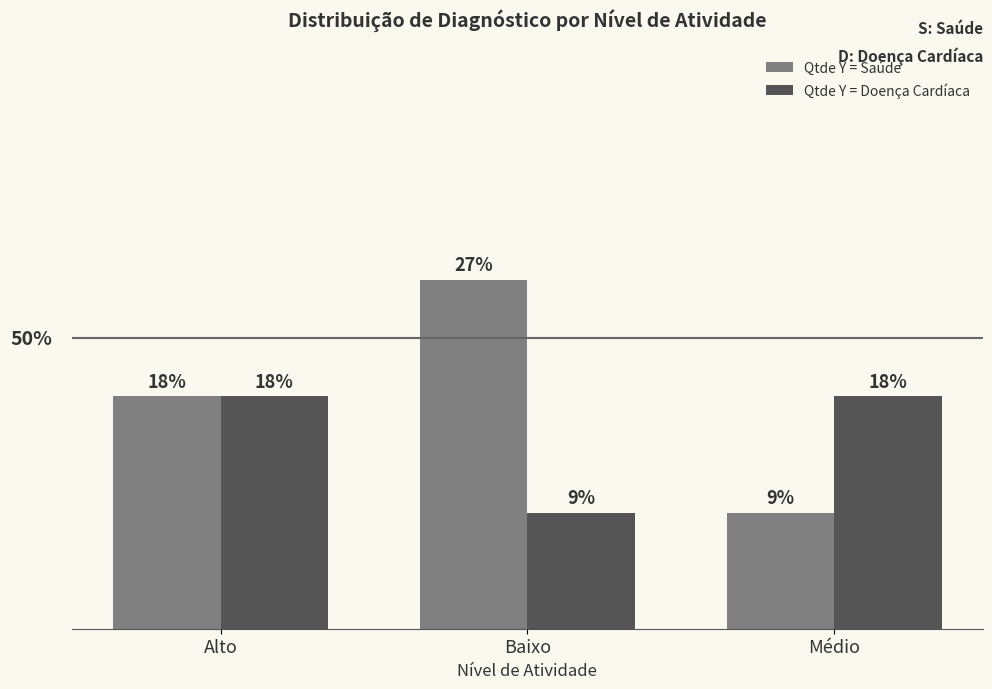

At which label does Qtde Y = Saúde reach its peak?

Baixo